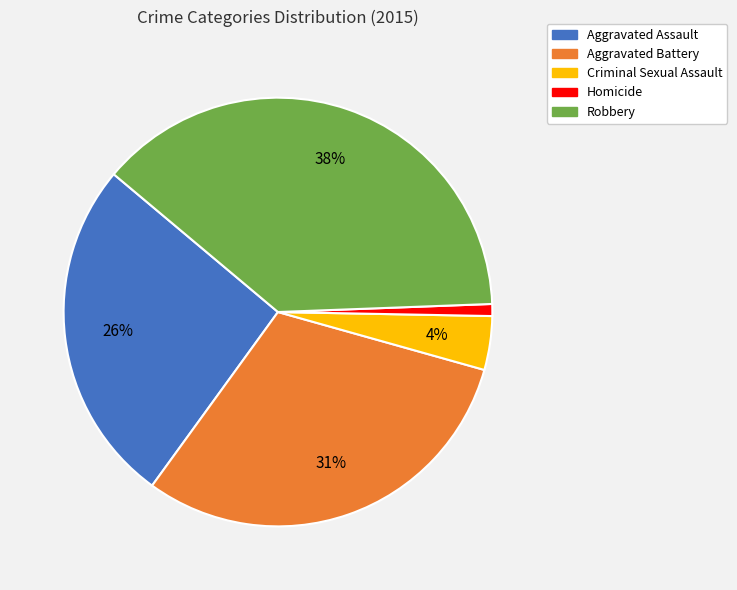

Is Criminal Sexual Assault the majority of the pie?

No